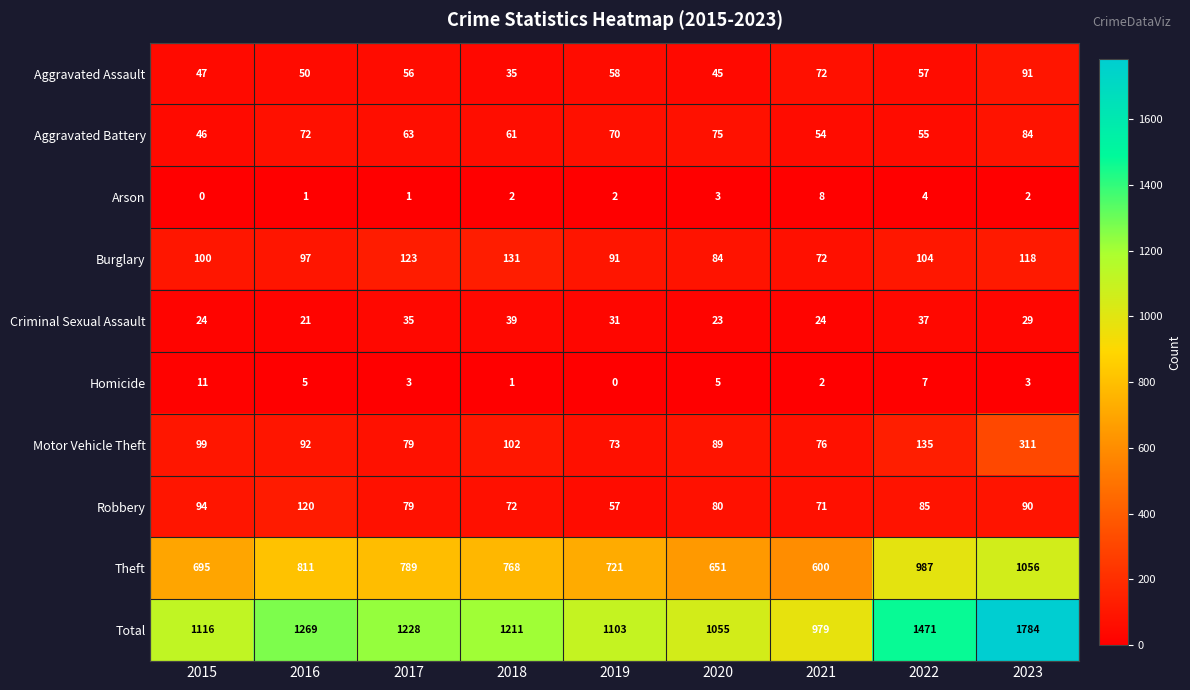

Where does the Total series first go above 1211?

2016